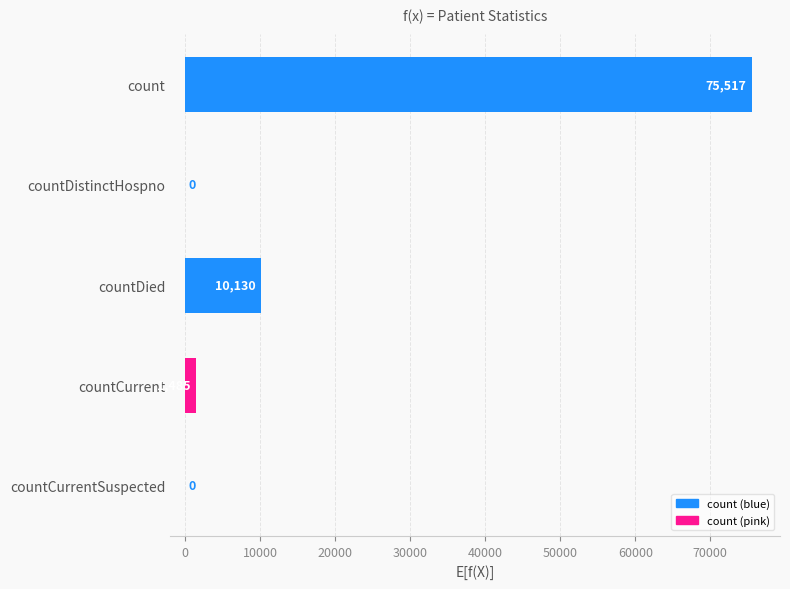

Which label corresponds to the largest value in the chart?

count